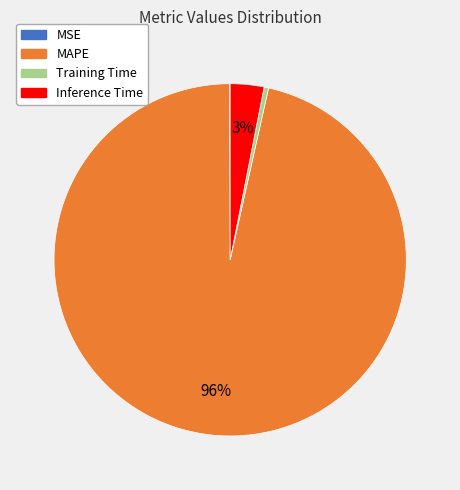

Which category has the biggest portion of the pie?

MAPE